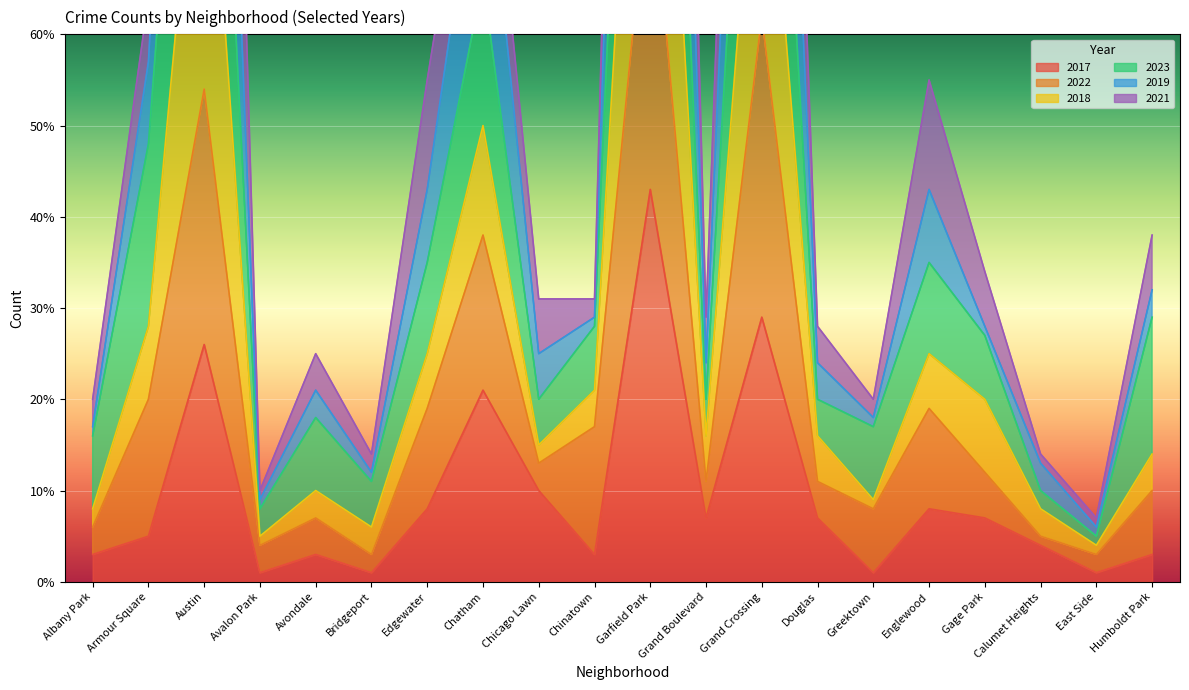

At which category does the chart reach its minimum across all series?

Avalon Park